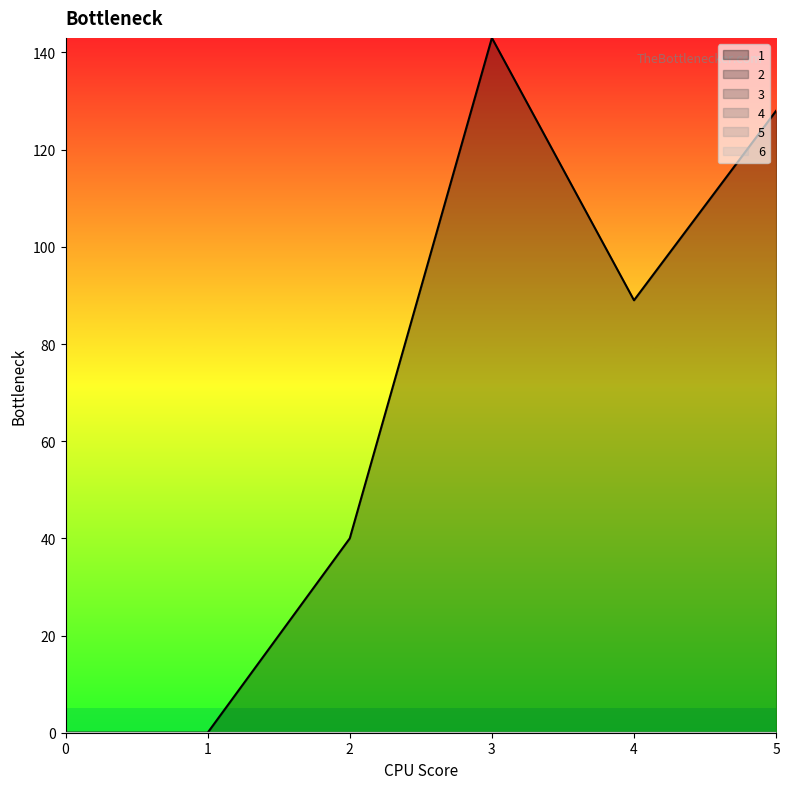

Is the value of 3 at 2 greater than the value of 5 at 3?

No